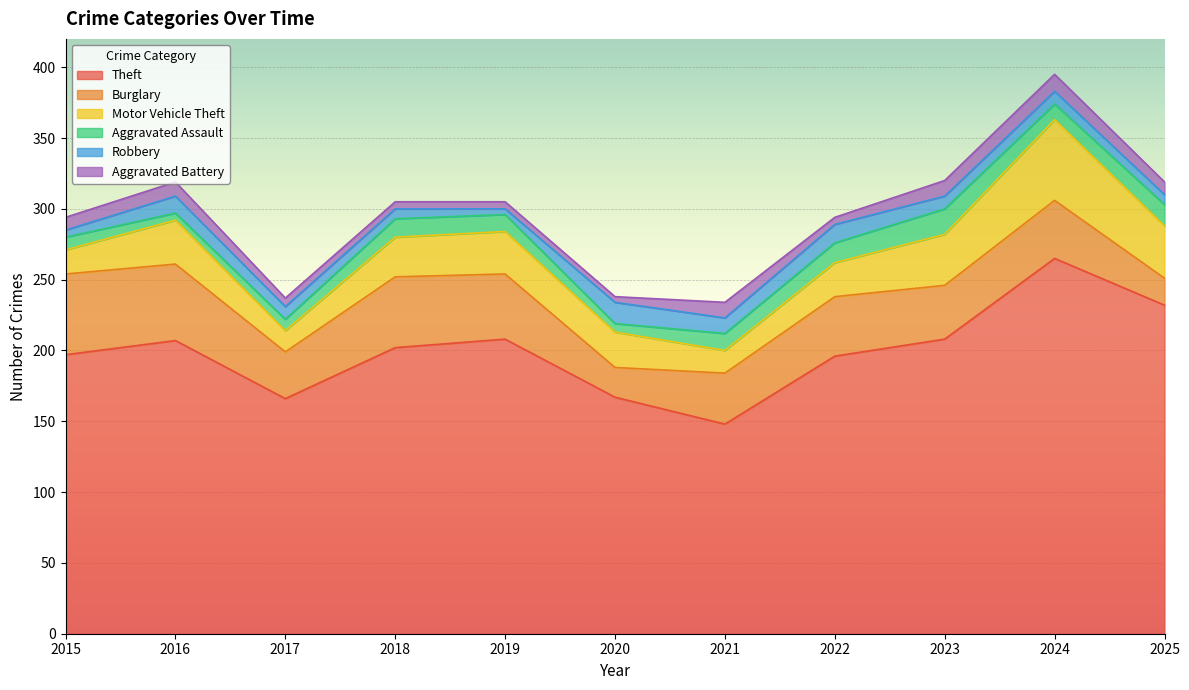

True or false: Aggravated Assault and Theft cross at least once.

False